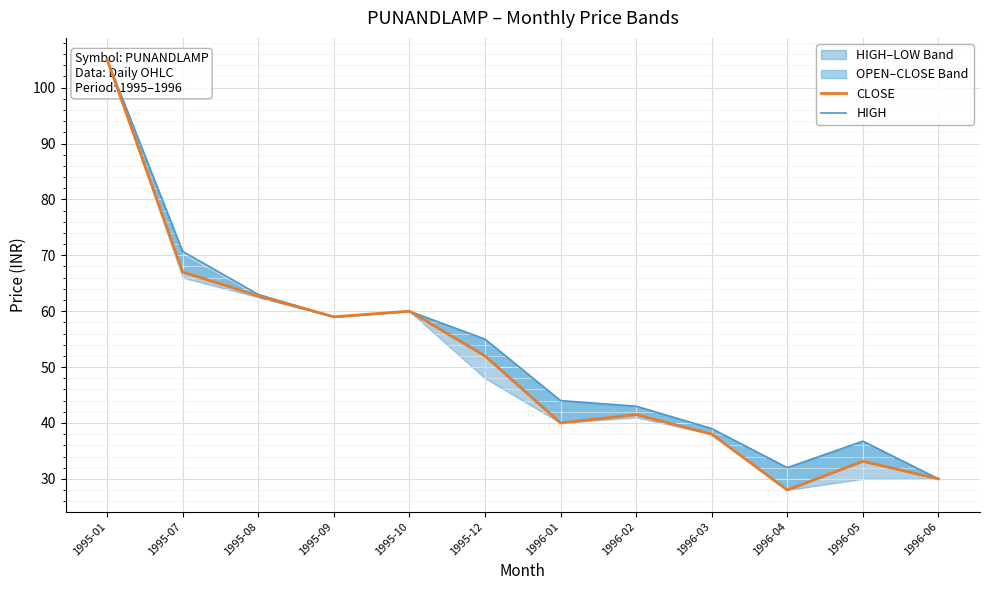

Which has a higher value, 1995-12 or 1995-10?

1995-10